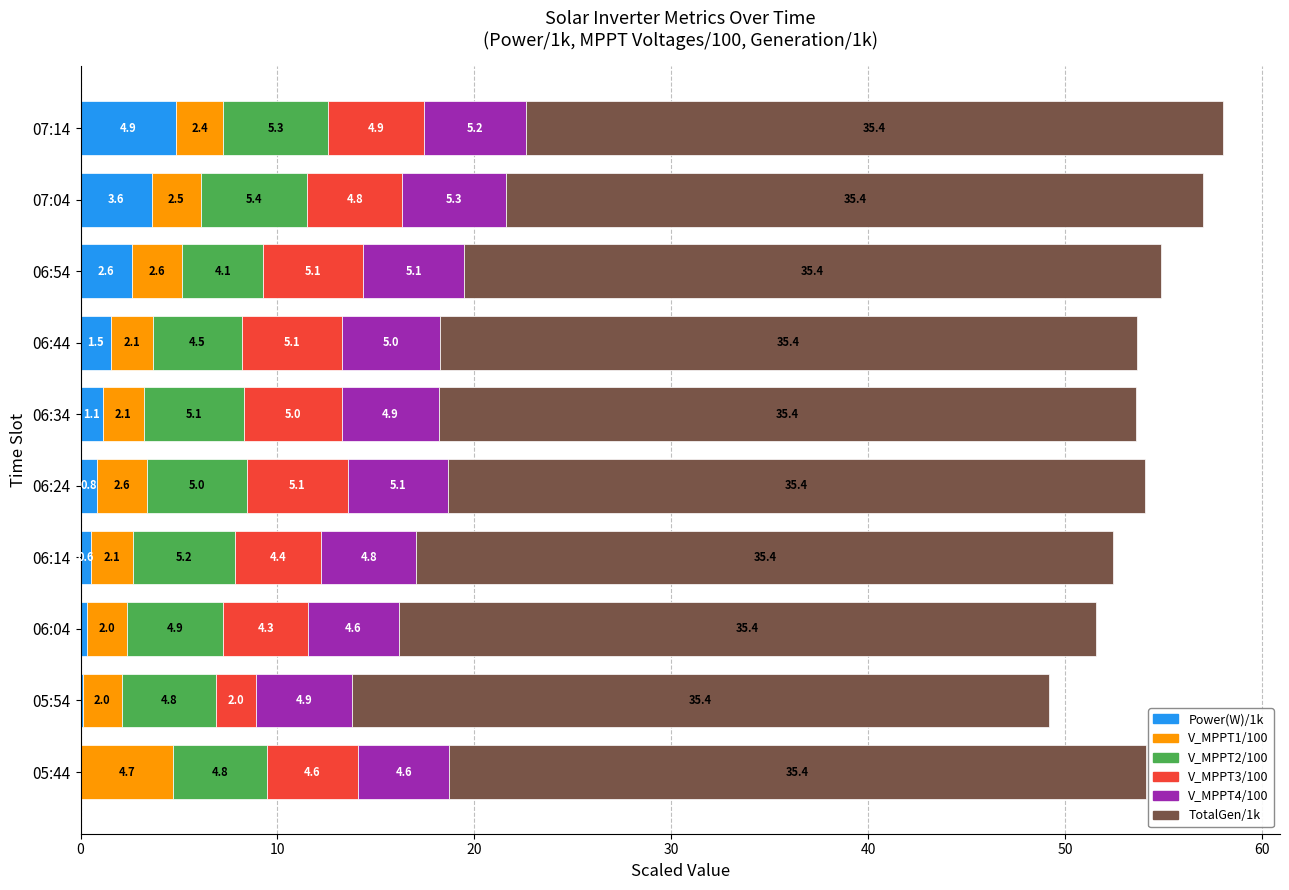

What value does the Power(W)/1k series have at 06:44?

1.5